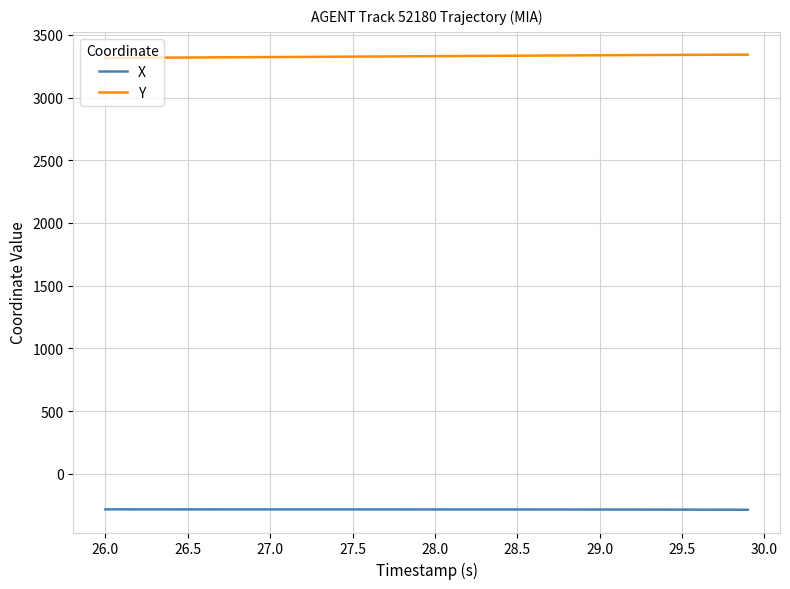

True or false: Y and X intersect in this chart.

False